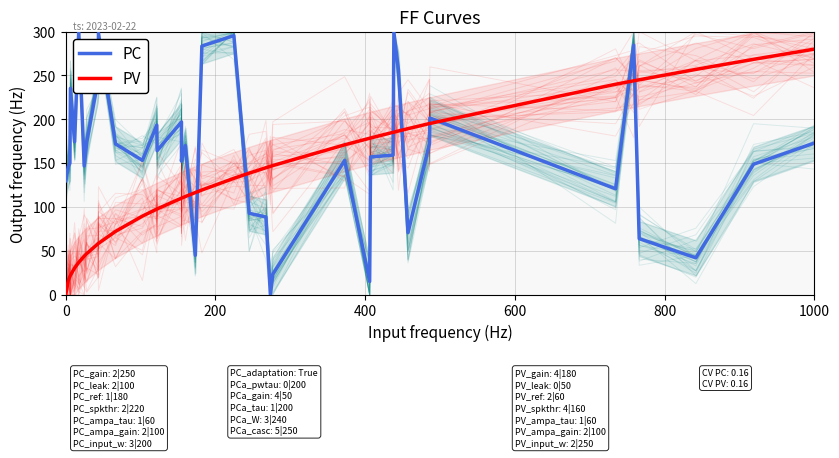

True or false: PC has more than 0 interior local peaks.

True